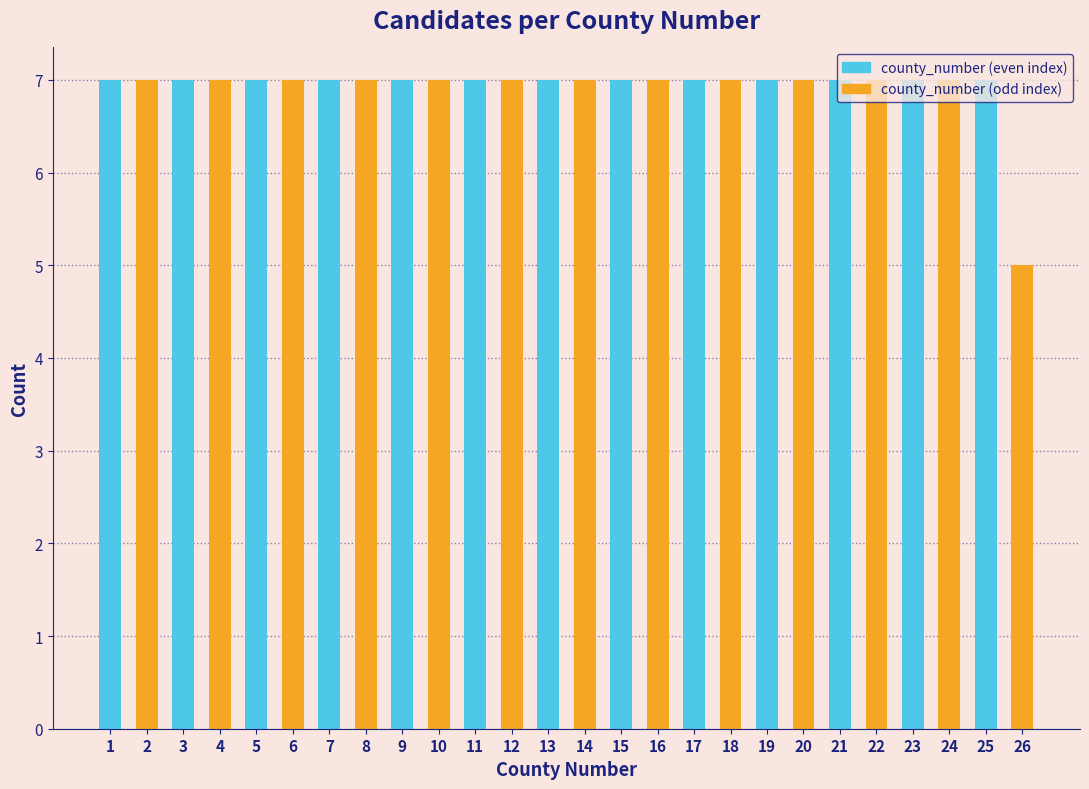

What is the sum of the values at 23 and 11?

14